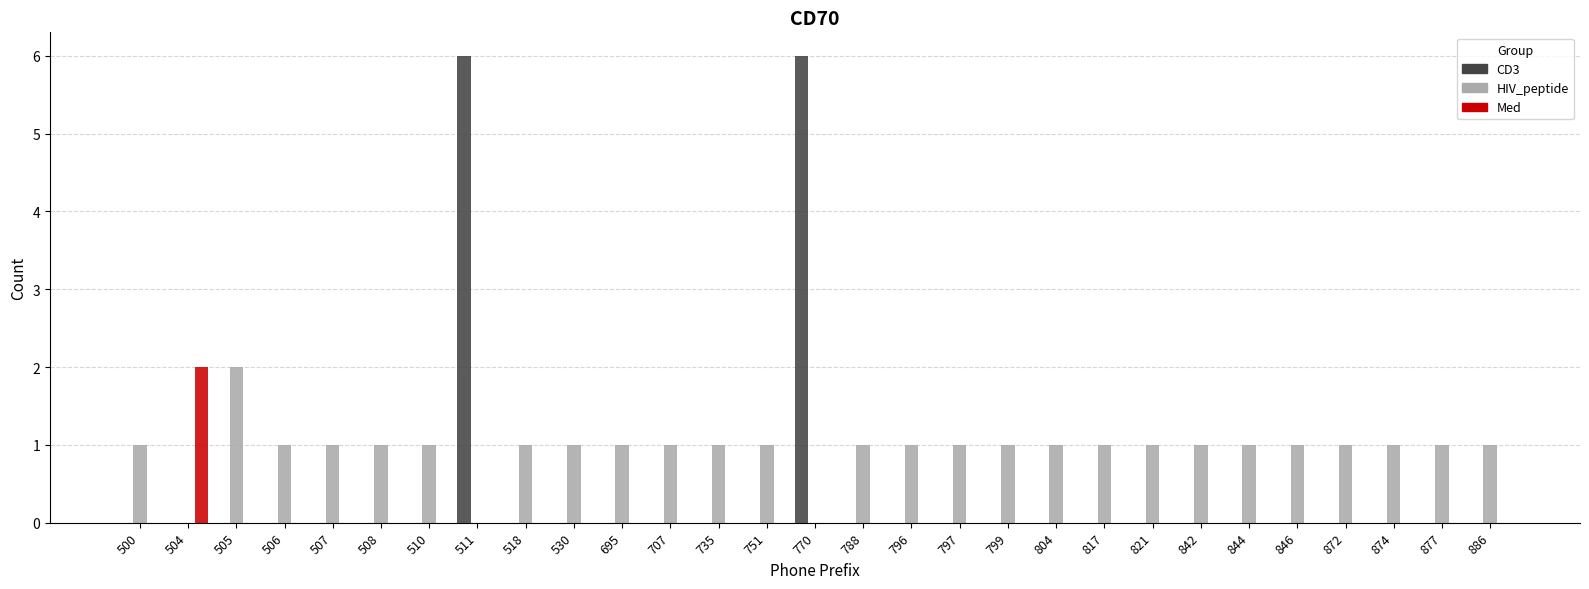

Reading right to left, transcribe all the data shown in this chart.

CD3: 886=0	877=0	874=0	872=0	846=0	844=0	842=0	821=0	817=0	804=0	799=0	797=0	796=0	788=0	770=6	751=0	735=0	707=0	695=0	530=0	518=0	511=6	510=0	508=0	507=0	506=0	505=0	504=0	500=0
HIV_peptide: 886=1	877=1	874=1	872=1	846=1	844=1	842=1	821=1	817=1	804=1	799=1	797=1	796=1	788=1	770=0	751=1	735=1	707=1	695=1	530=1	518=1	511=0	510=1	508=1	507=1	506=1	505=2	504=0	500=1
Med: 886=0	877=0	874=0	872=0	846=0	844=0	842=0	821=0	817=0	804=0	799=0	797=0	796=0	788=0	770=0	751=0	735=0	707=0	695=0	530=0	518=0	511=0	510=0	508=0	507=0	506=0	505=0	504=2	500=0